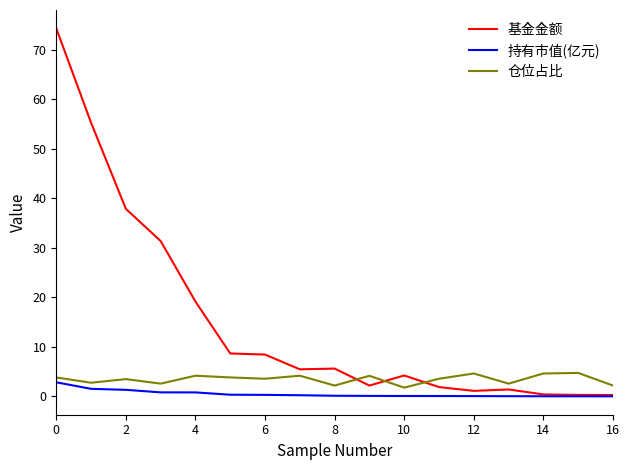

Count the number of data series in this chart.

3